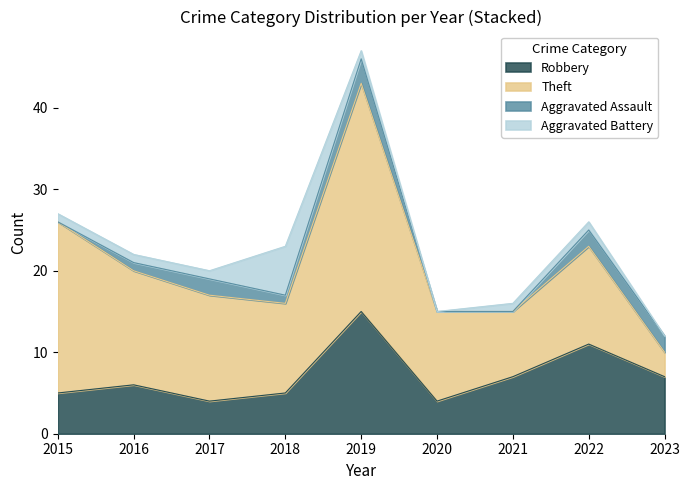

In Aggravated Battery, how many points are lower than both neighbors (excluding endpoints)?

1